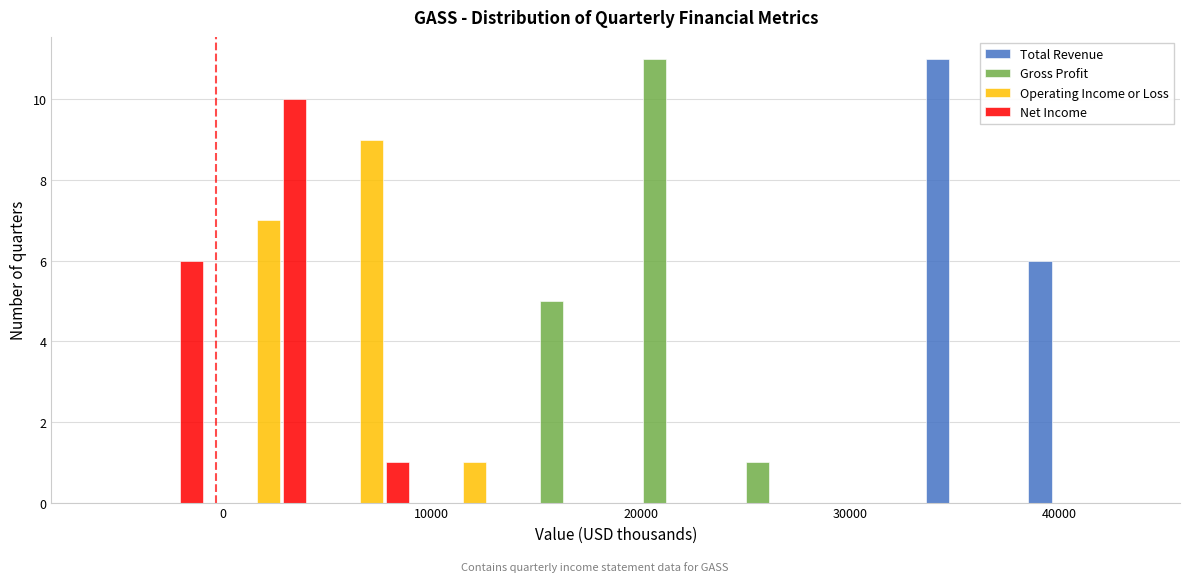

Reading left to right, list every range on the x-axis with the height of the bar of each series over it. Neither the bar edges nor the heights are printed on the chart, so give them approximately, as read against the axes.

-6000 to -1000: Total Revenue=0	Gross Profit=0	Operating Income or Loss=0	Net Income=6
-1000 to 4000: Total Revenue=0	Gross Profit=0	Operating Income or Loss=7	Net Income=10
4000 to 9000: Total Revenue=0	Gross Profit=0	Operating Income or Loss=9	Net Income=1
9000 to 14000: Total Revenue=0	Gross Profit=0	Operating Income or Loss=1	Net Income=0
14000 to 19000: Total Revenue=0	Gross Profit=5	Operating Income or Loss=0	Net Income=0
19000 to 24000: Total Revenue=0	Gross Profit=11	Operating Income or Loss=0	Net Income=0
24000 to 29000: Total Revenue=0	Gross Profit=1	Operating Income or Loss=0	Net Income=0
29000 to 34000: Total Revenue=0	Gross Profit=0	Operating Income or Loss=0	Net Income=0
34000 to 38000: Total Revenue=11	Gross Profit=0	Operating Income or Loss=0	Net Income=0
38000 to 43000: Total Revenue=6	Gross Profit=0	Operating Income or Loss=0	Net Income=0